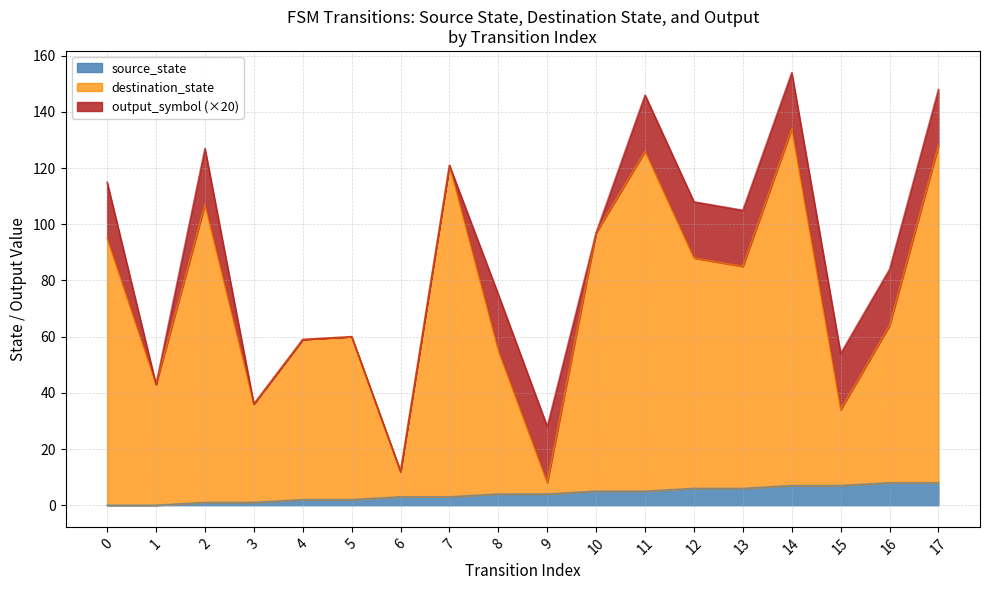

At which category does destination_state reach its first local valley?

1